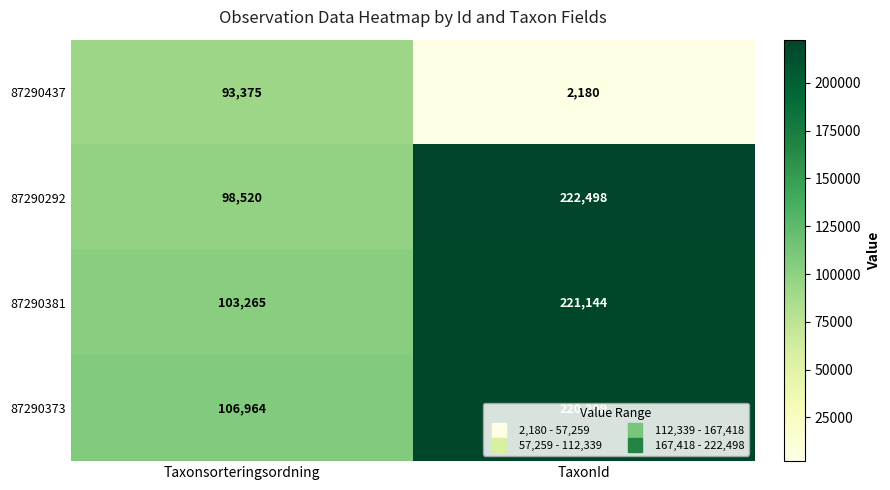

At which category is the sum across all series the highest?

TaxonId